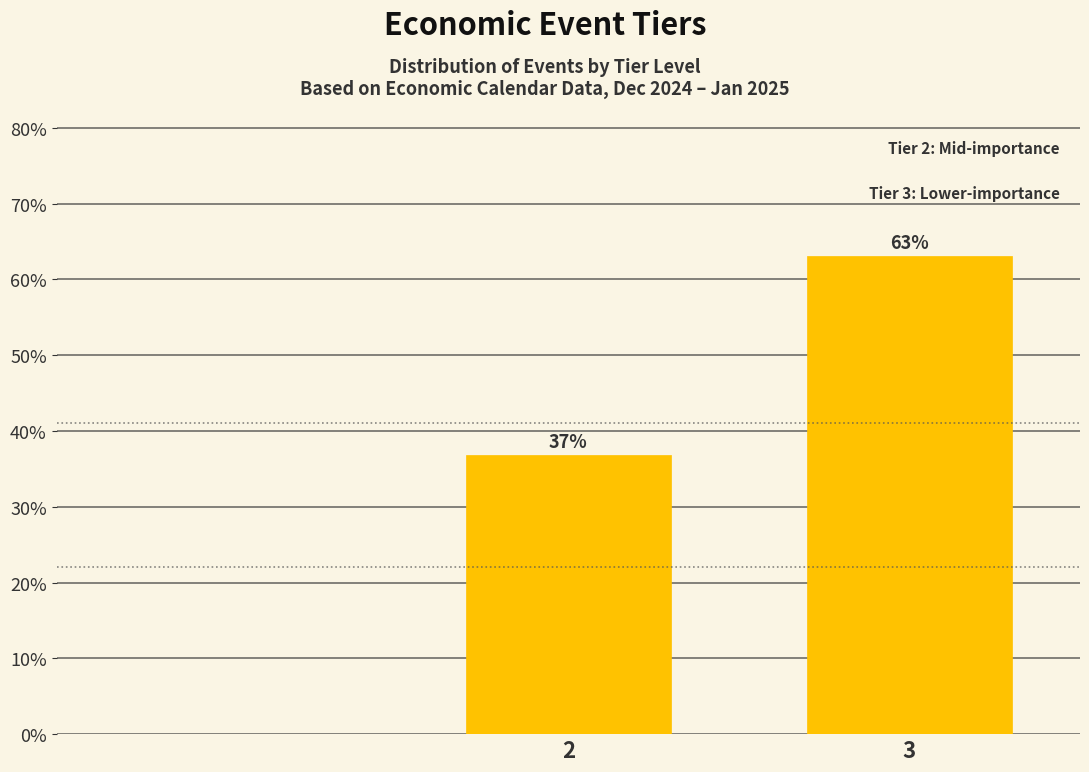

Which has a higher value, 2 or 3?

3